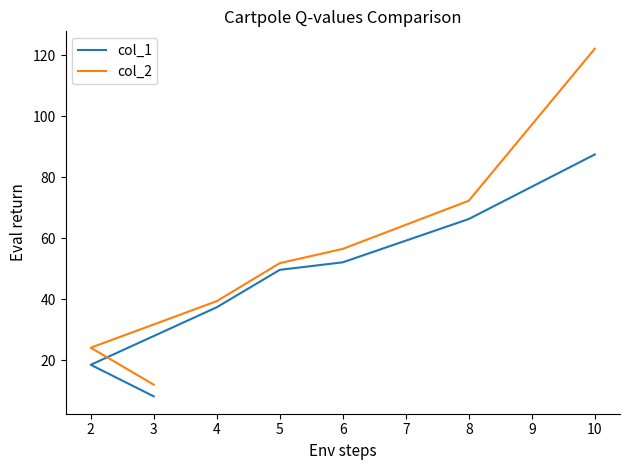

Does the chart have visible grid lines?

No